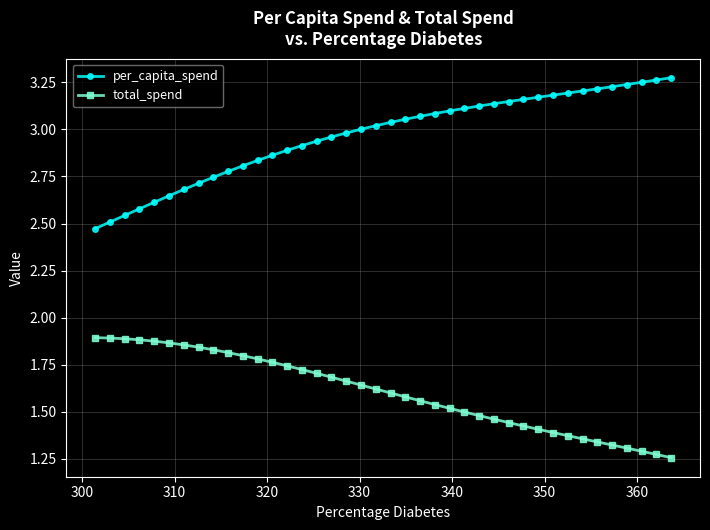

Which series has the largest total across all categories?

per_capita_spend